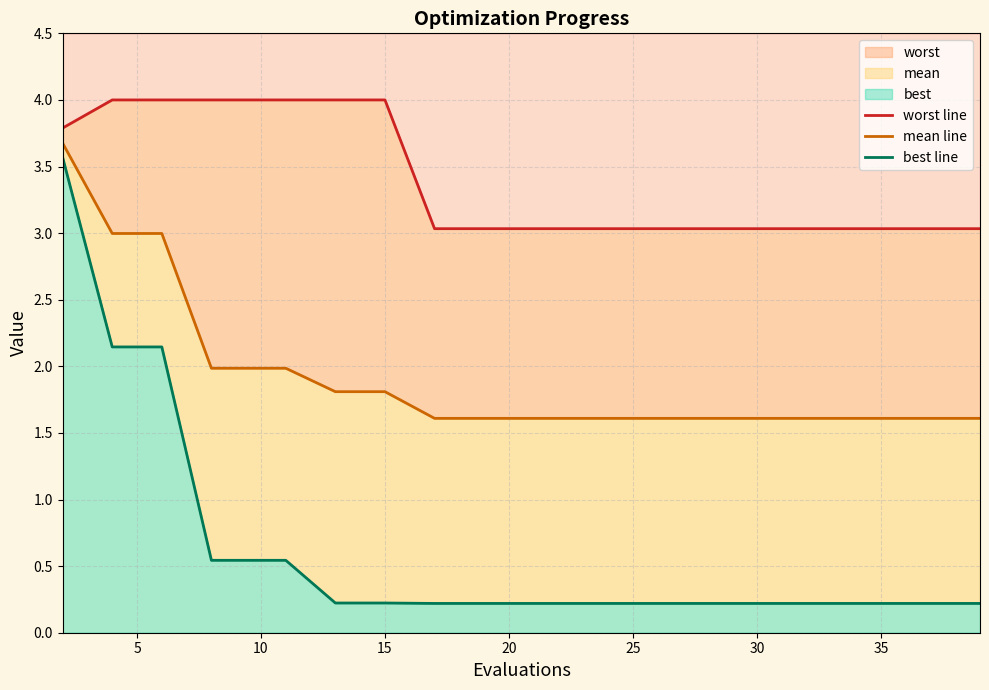

True or false: mean line and best line cross at least once.

False